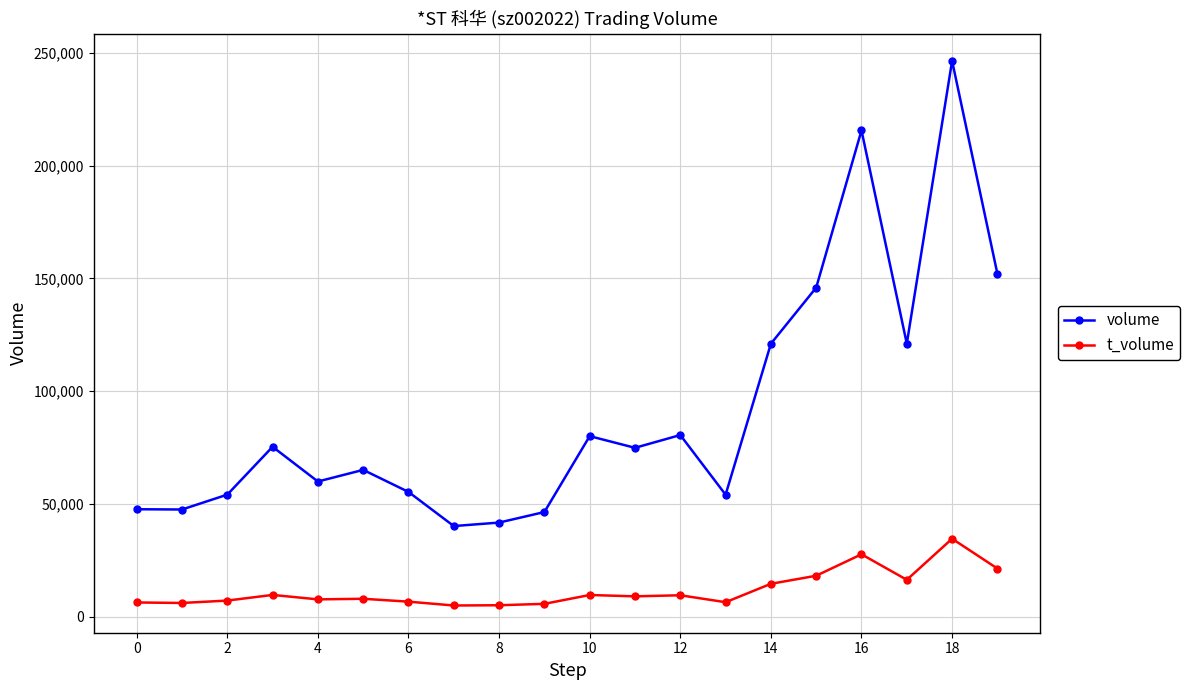

Which series has the largest range (max minus min)?

volume